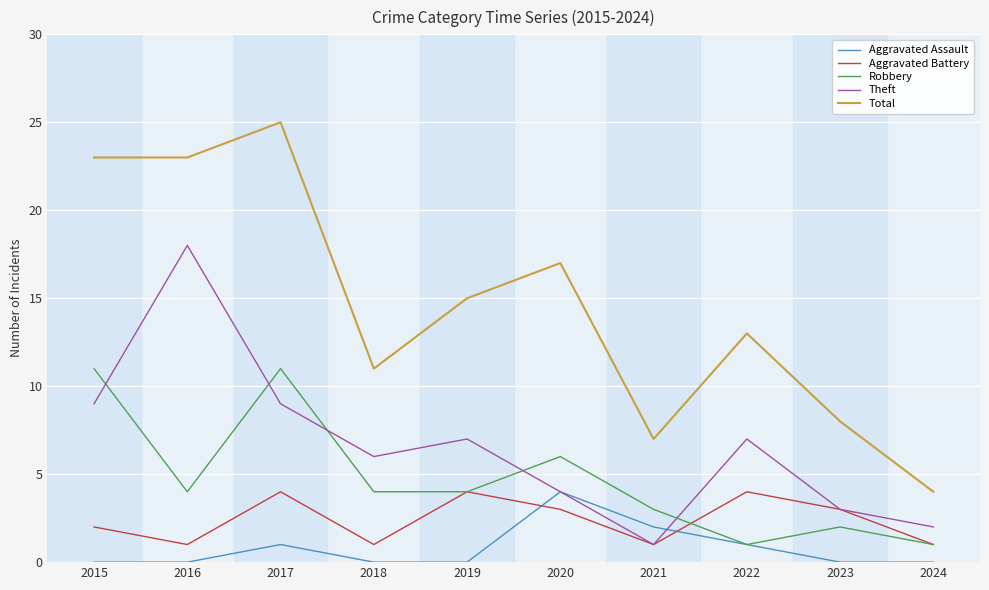

What are all the series names shown in the legend?

Aggravated Assault, Aggravated Battery, Robbery, Theft, Total